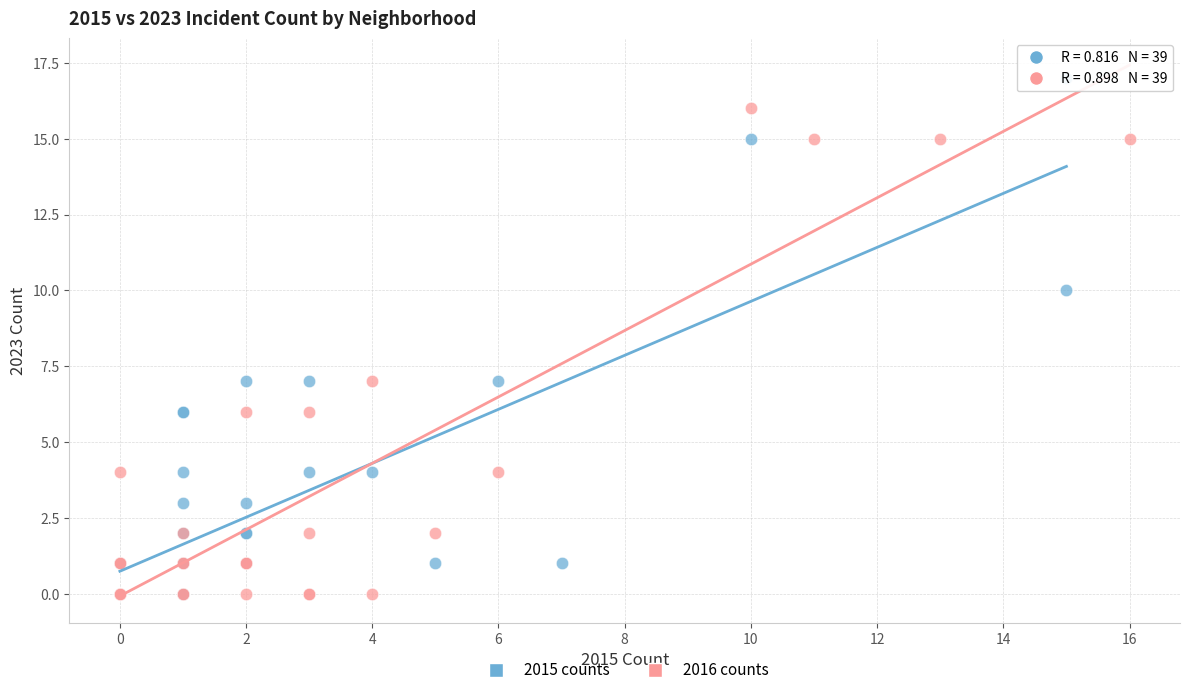

Which series reaches the maximum Y coordinate?

2015 counts